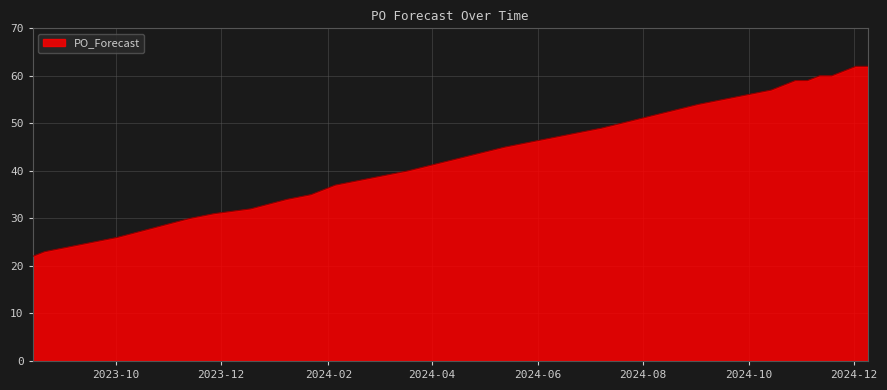

What is the difference between the maximum and minimum values?

40